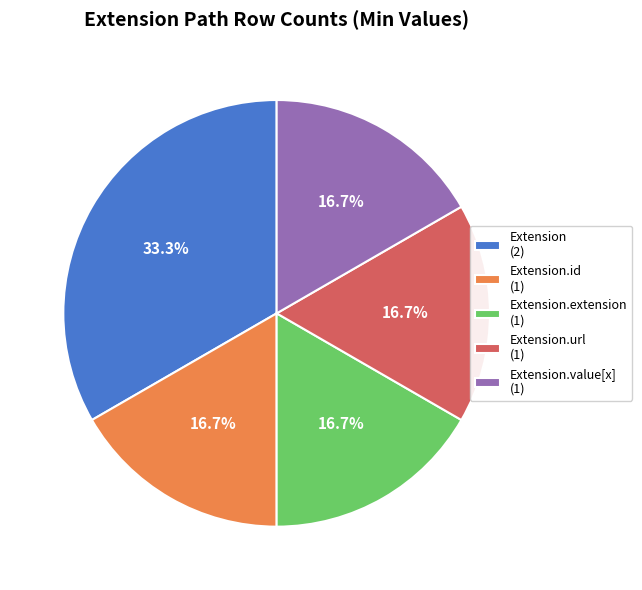

What is the total percentage of Extension (2) and Extension.value[x] (1)?

50.0%